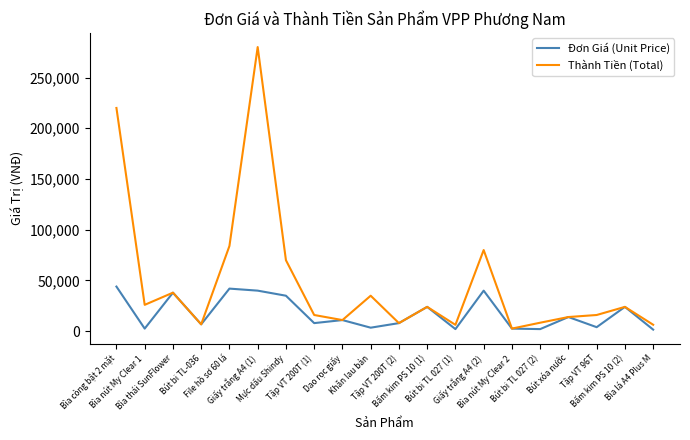

What is the lowest value of the Thành Tiền (Total) series?

2600